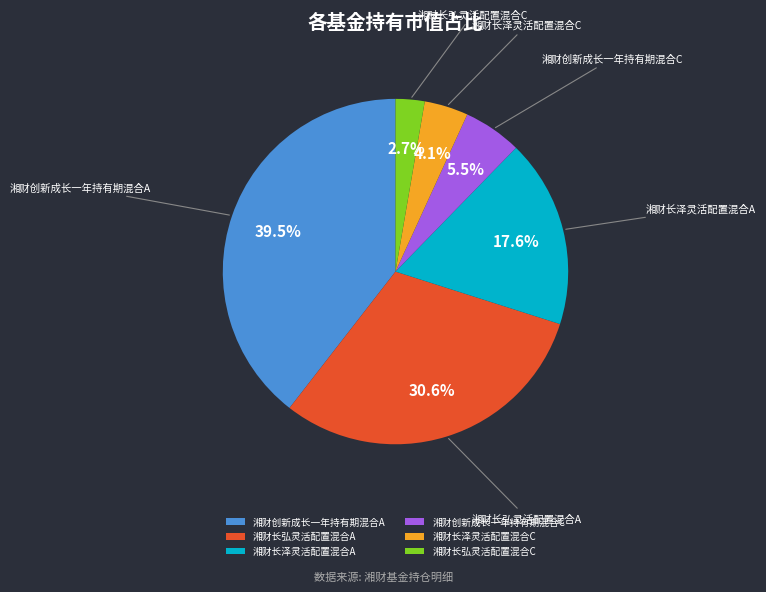

To the nearest percent, what is the difference between the largest and smallest slice percentages?

37%